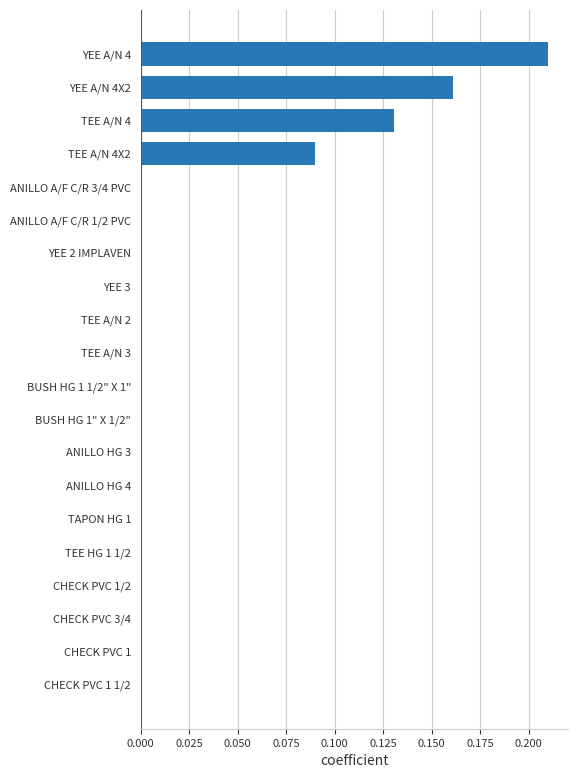

The chart shows a value of 0.0 at BUSH HG 1 1/2" X 1". True or false?

True